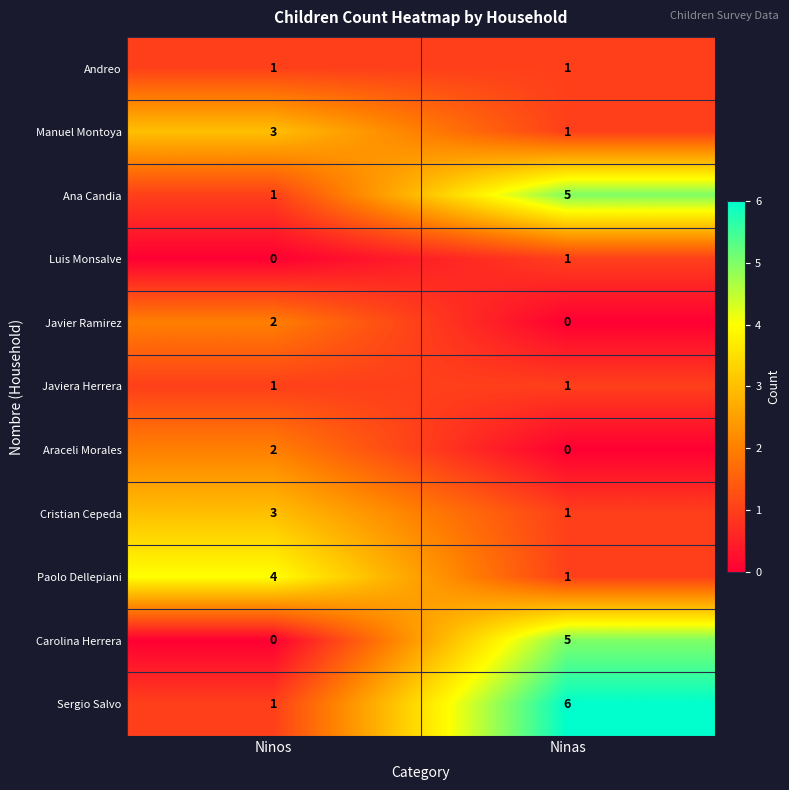

Is the value of Carolina Herrera at Ninas greater than the value of Andreo at Ninos?

Yes